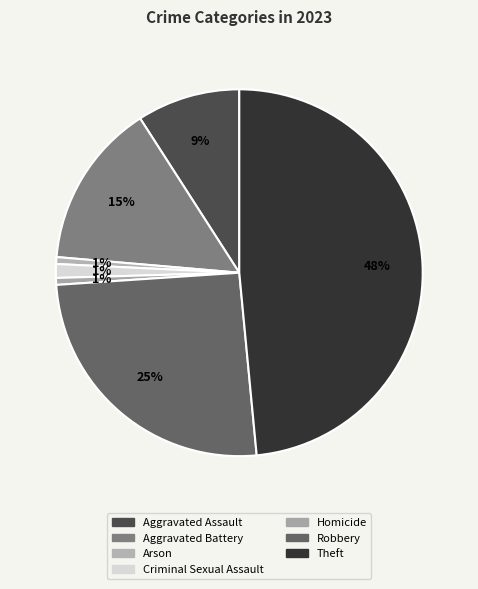

Which category has the smallest portion of the pie?

Arson